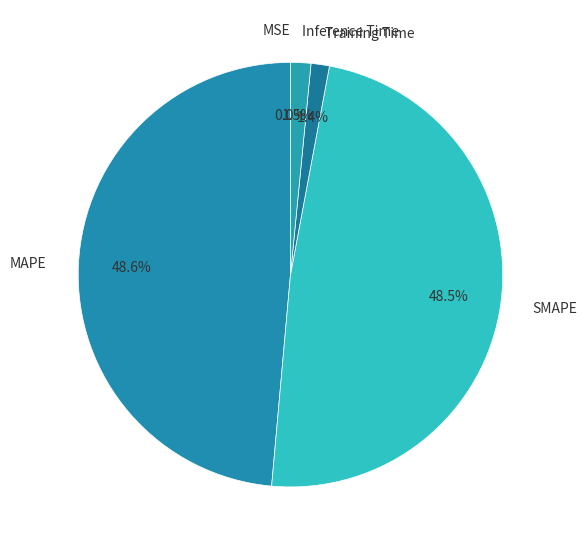

What percentage is NOT represented by SMAPE?

51.5%